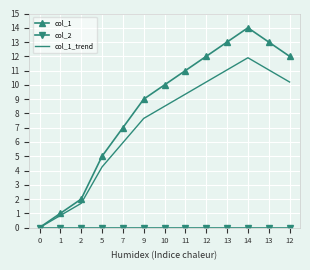

Is this an area chart (filled region under the line)?

No